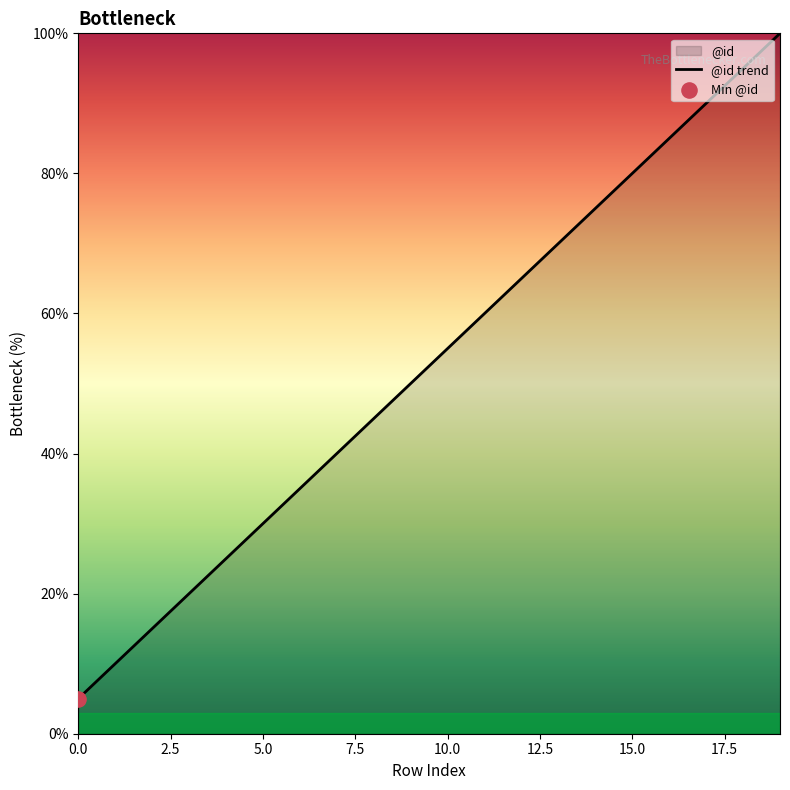

Which has a higher value, 0 or 11?

11